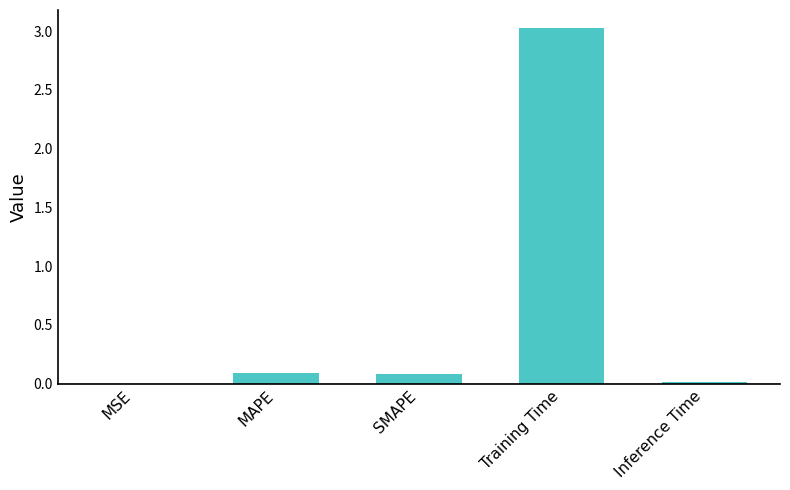

The value at MAPE is 0.2. True or false?

False